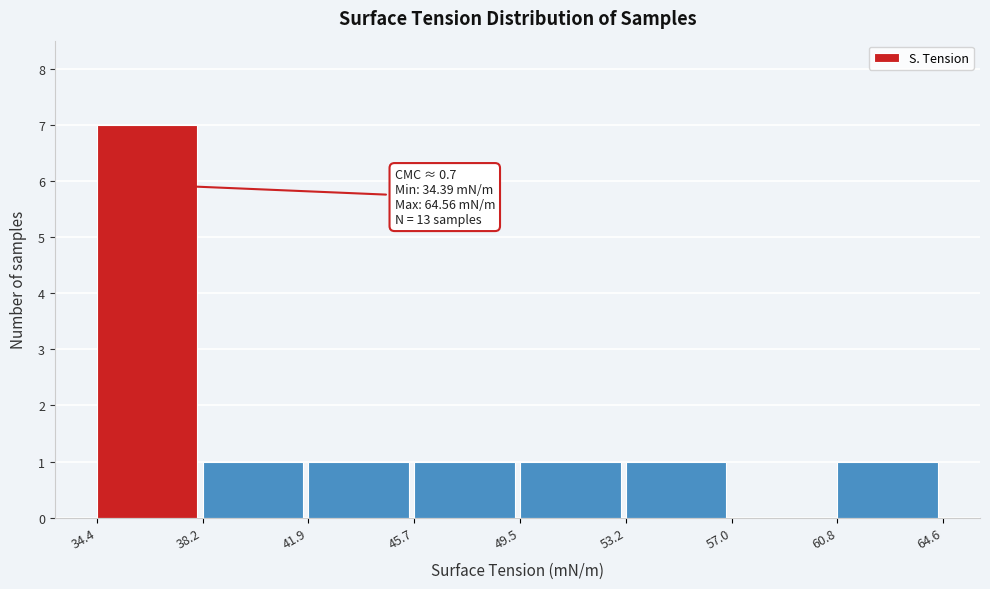

Which range on the x-axis has the tallest bar?

34.4 to 38.2